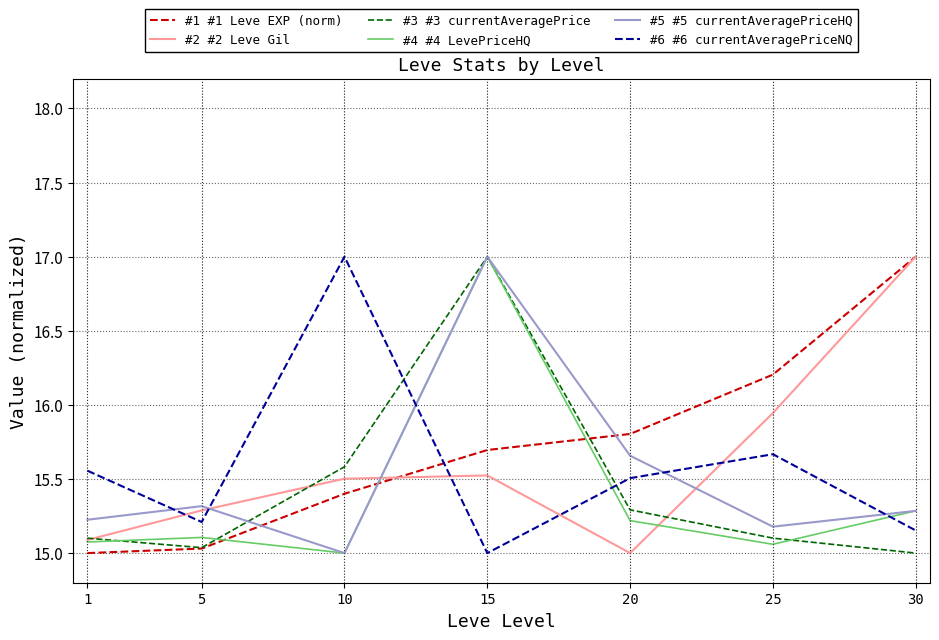

Which series has the largest total across all categories?

#1 #1 Leve EXP (norm)